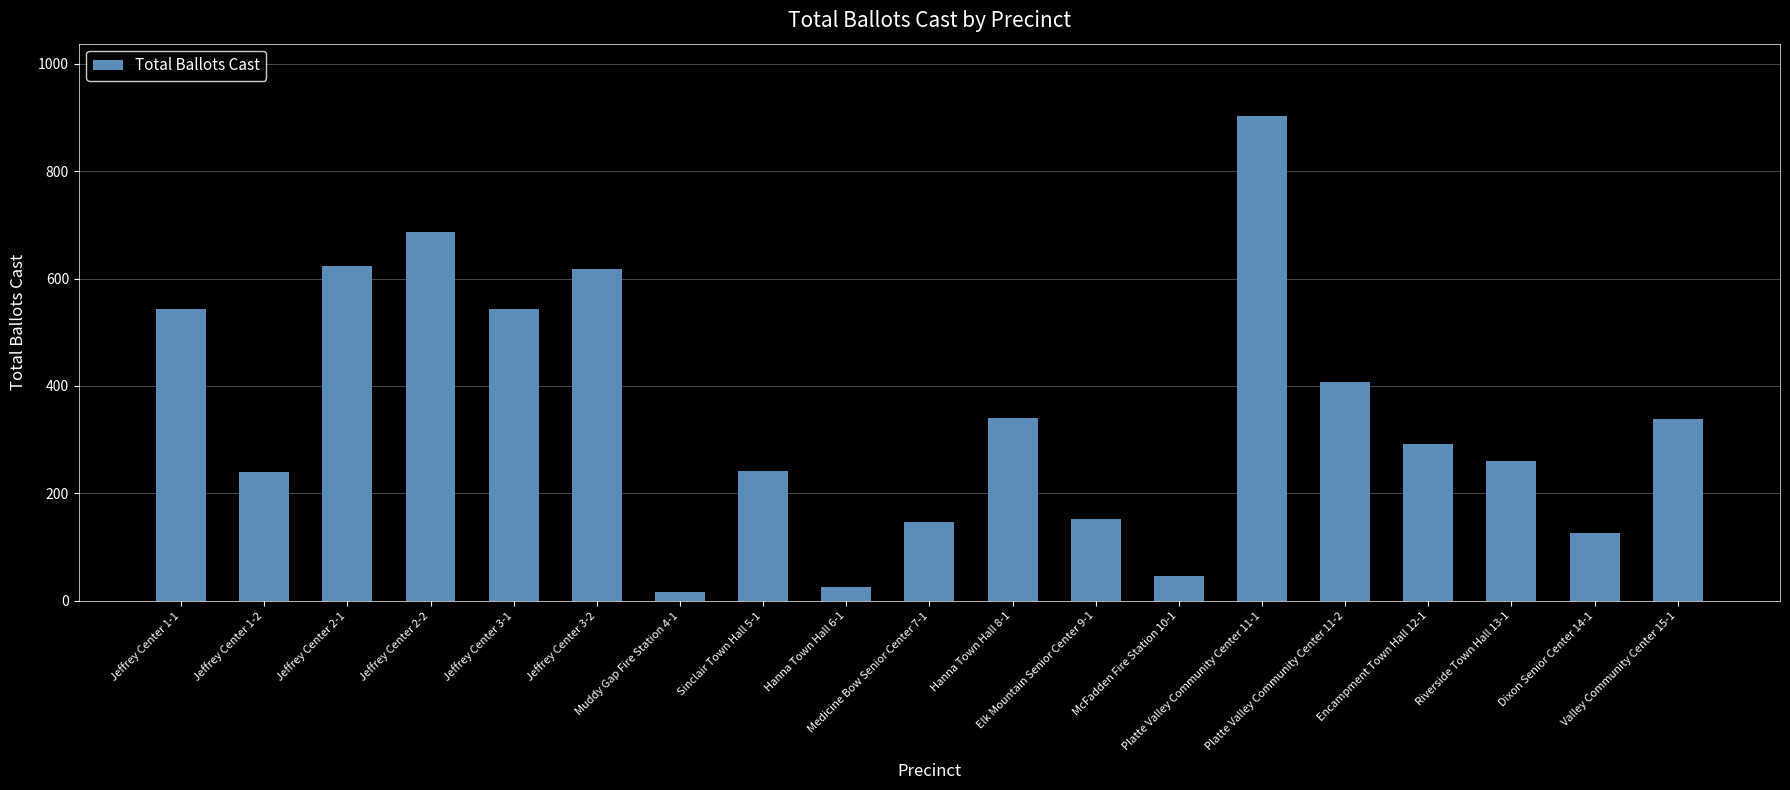

What is the difference between the values at Valley Community Center 15-1 and Jeffrey Center 3-2?

280